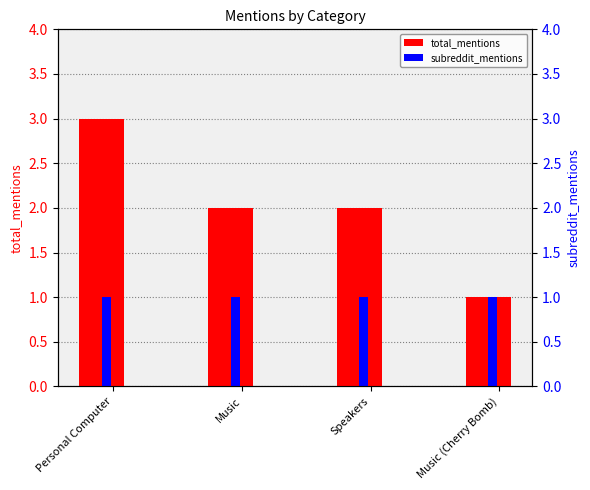

Rank the series by their average value, from lowest to highest.

subreddit_mentions, total_mentions